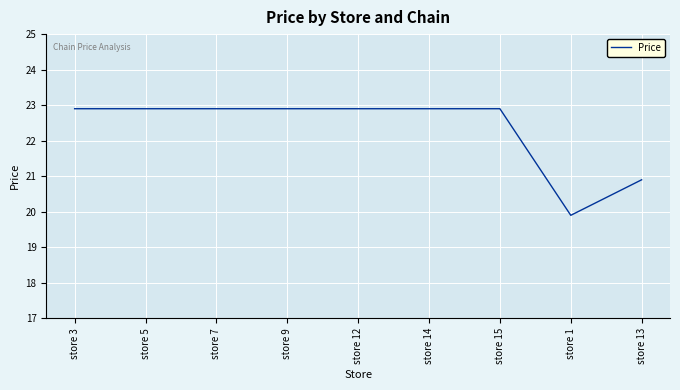

What position from the left is store 12?

5